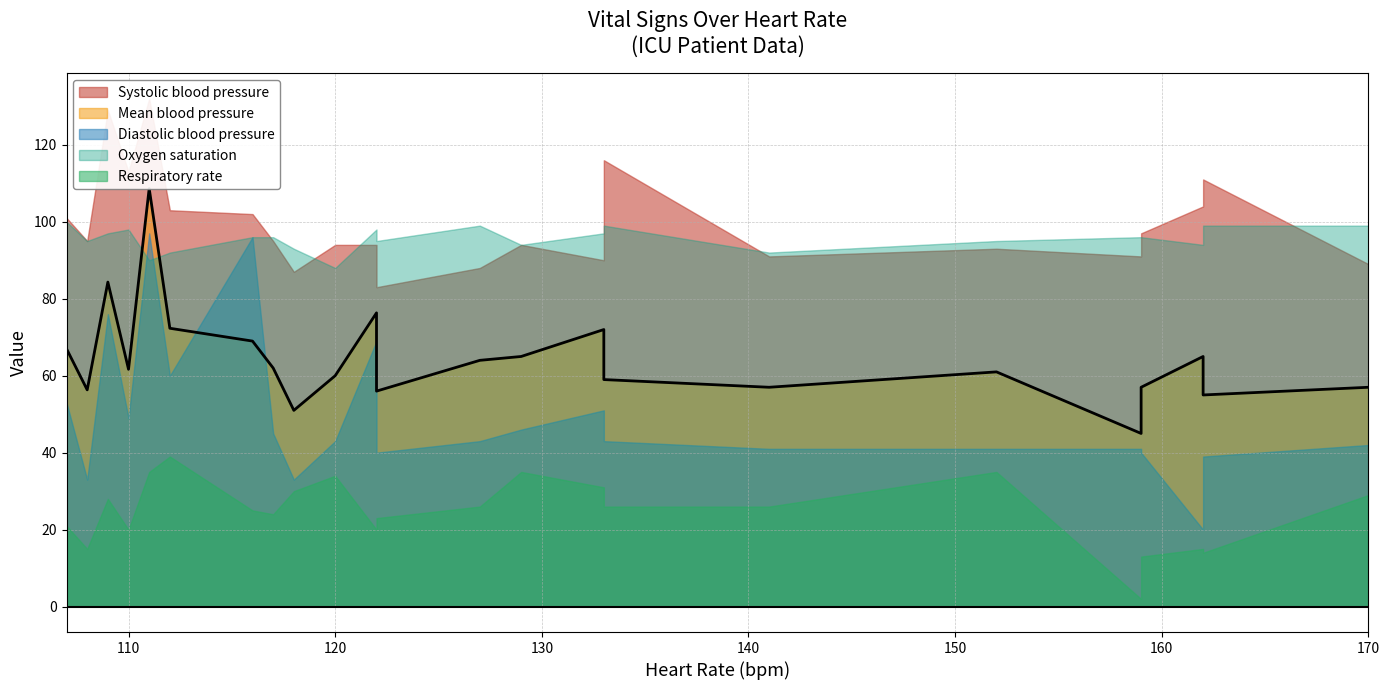

How many series are shown in this chart?

5